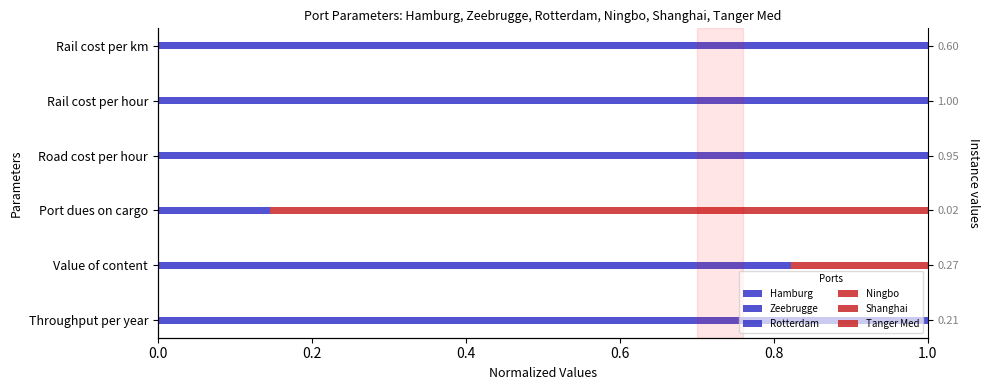

Rank the series at Port dues on cargo from lowest to highest value.

Zeebrugge, Hamburg, Rotterdam, Ningbo, Shanghai, Tanger Med